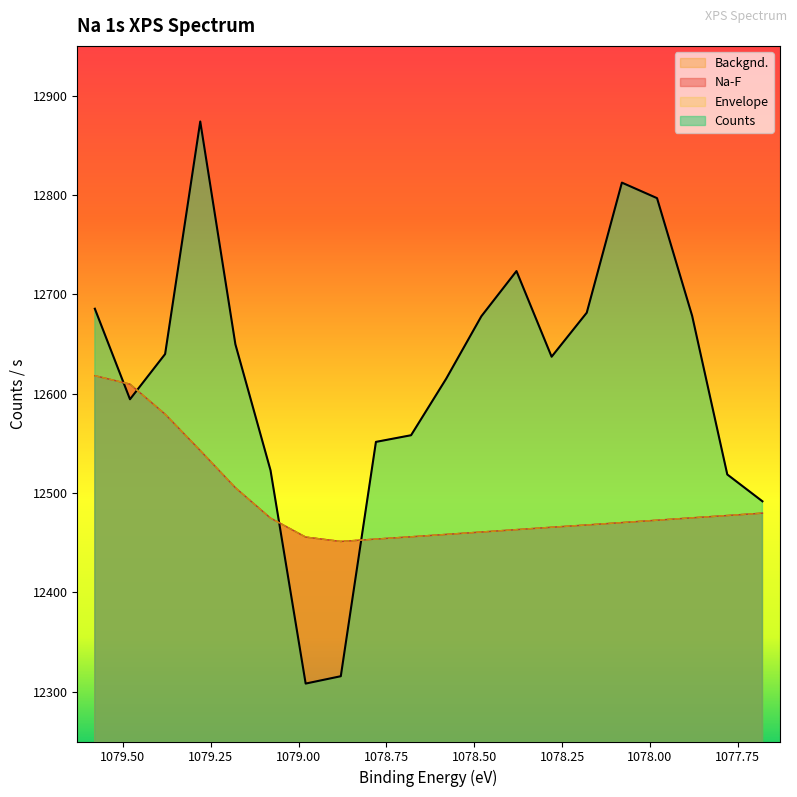

Does the chart display data point markers on the line(s)?

No